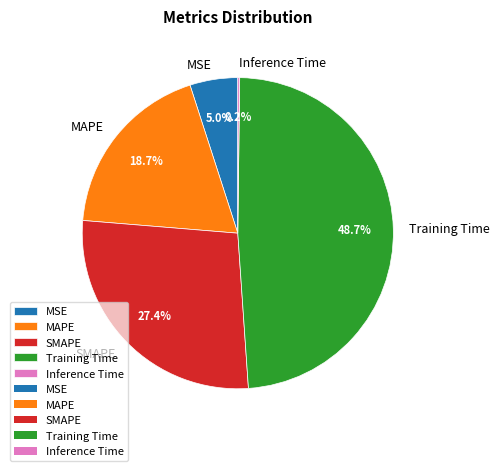

Approximately how many times larger is the value at SMAPE compared to Training Time?

0.6